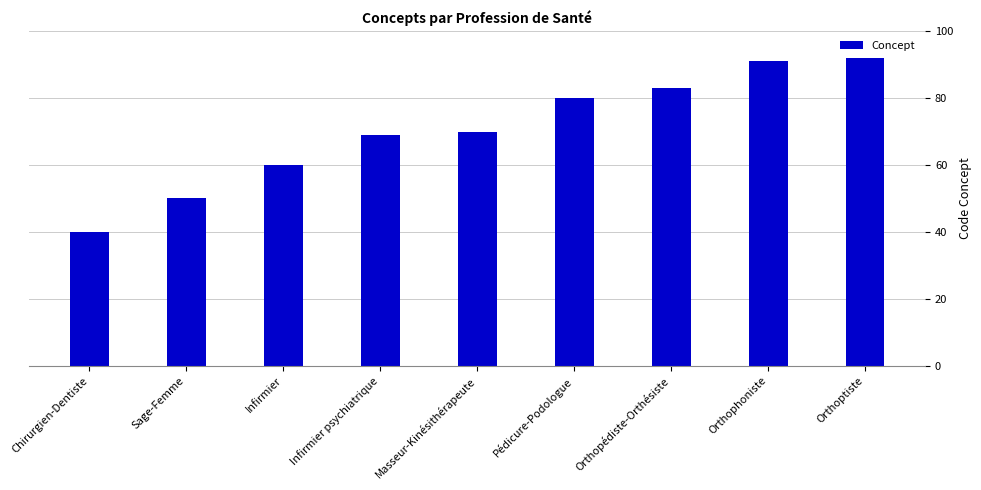

What is the sum of all values?

635